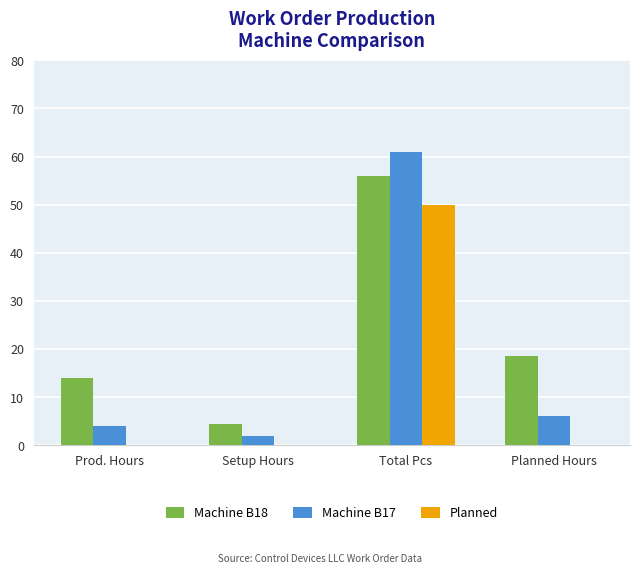

What is the sum of all Machine B18 values?

93.0